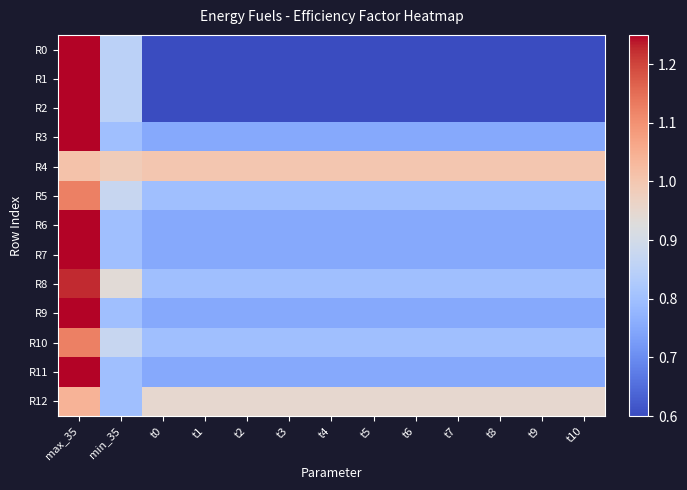

At how many categories does at least one series exceed 0?

13